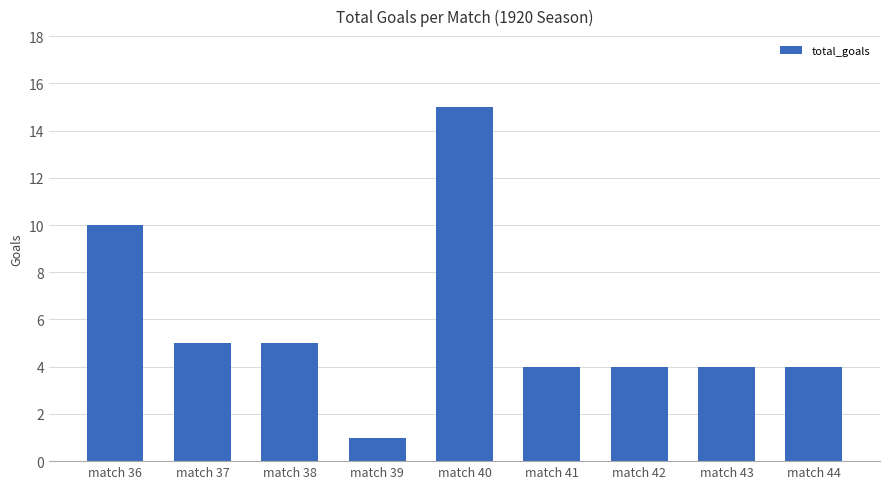

What is the change in value from match 36 to match 44?

-6